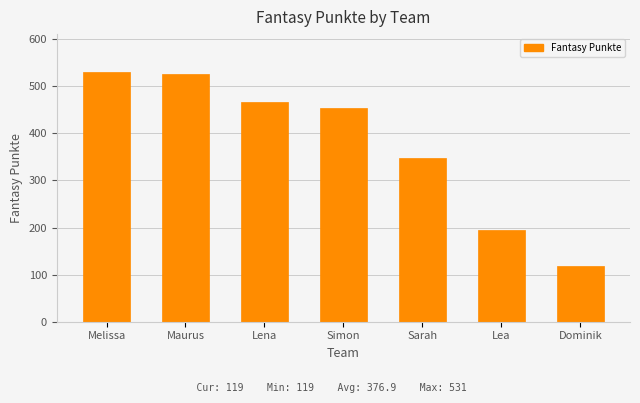

What is the label of the 7th bar from the right?

Melissa